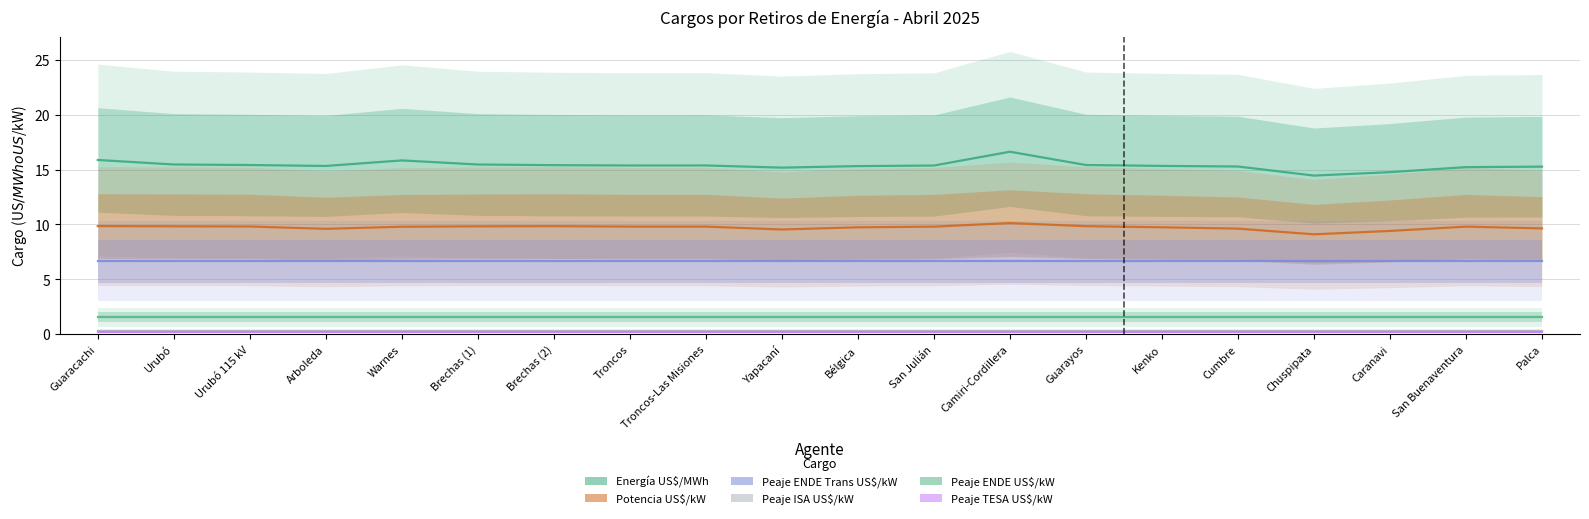

At which category is the sum across all series the highest?

Camiri-Cordillera